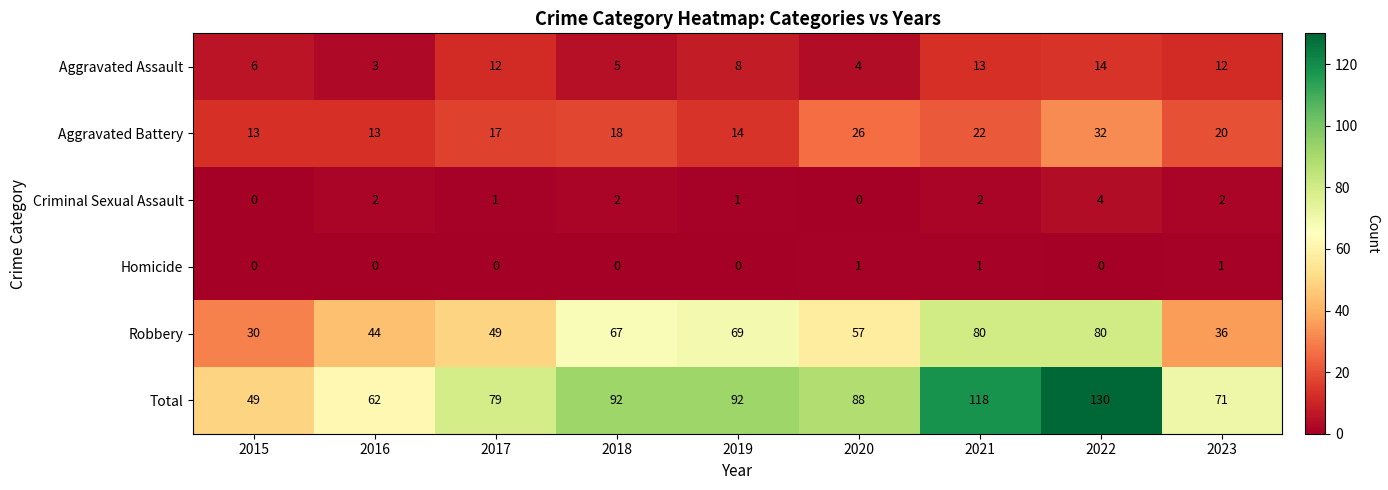

At which category does the chart reach its peak across all series?

2022